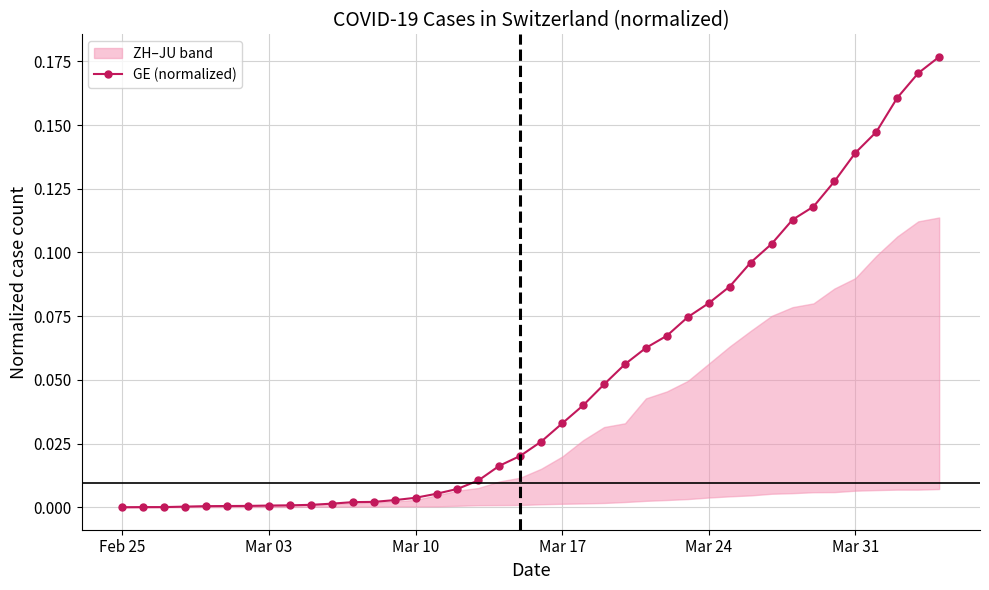

What is the greatest value displayed?

0.2